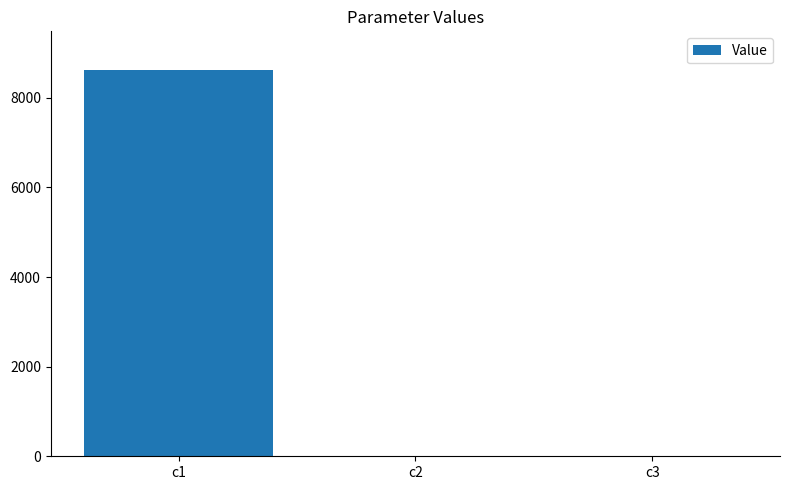

The chart shows a value of 0.0 at c2. True or false?

True